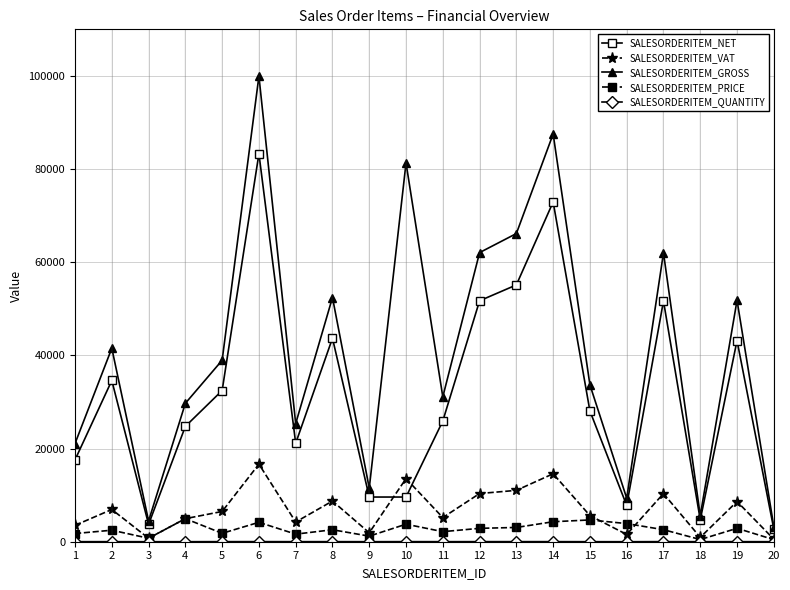

What is the greatest value displayed?

99943.7